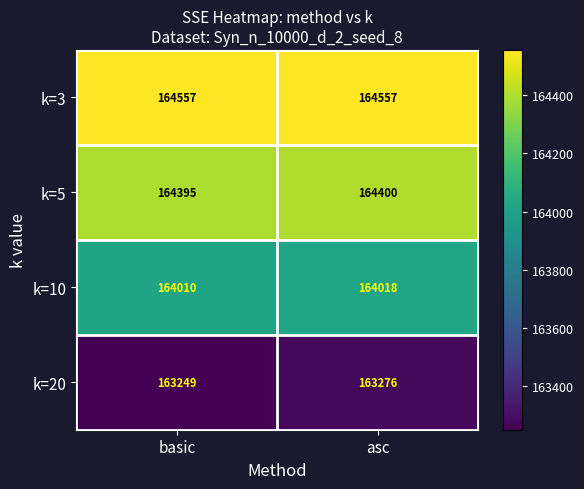

What is the minimum value shown in the chart?

163249